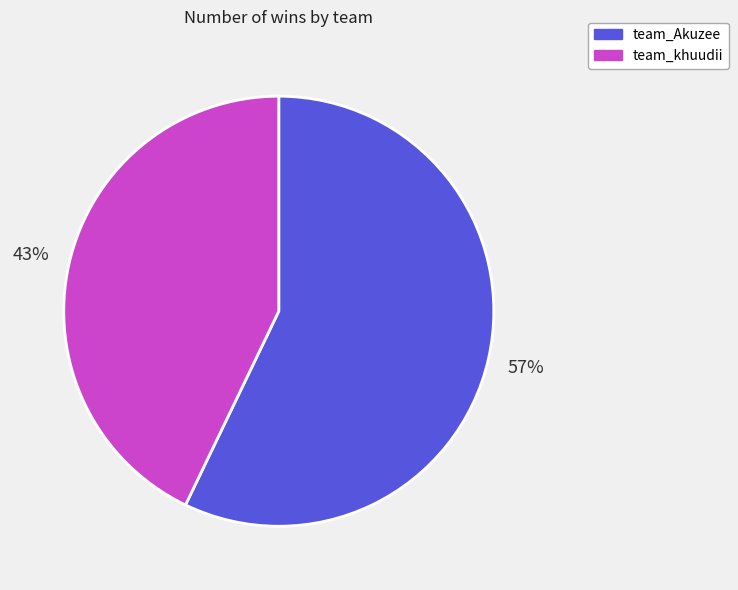

Does team_Akuzee represent more than half of the total?

Yes